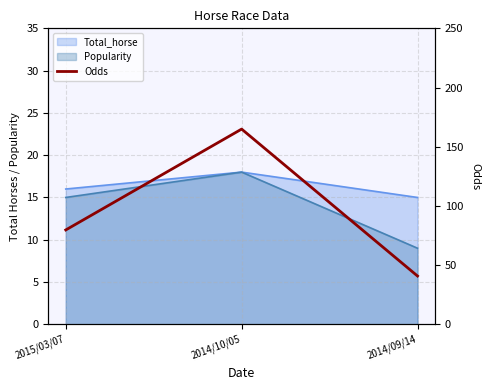

The value at 2014/09/14 is 67.7. True or false?

False